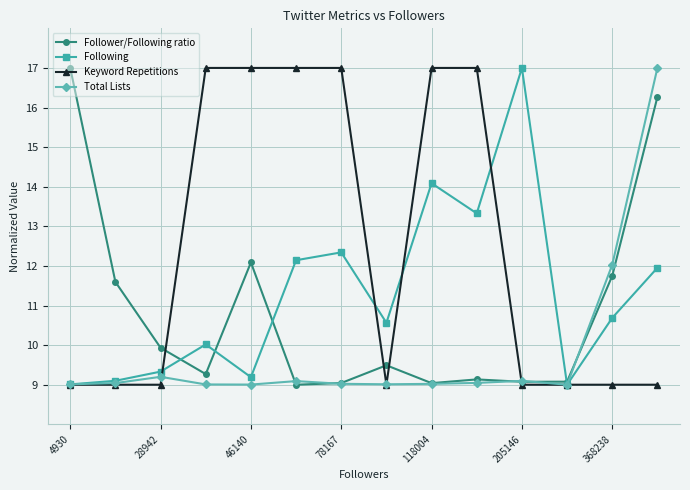

In Following, how many points are lower than both neighbors (excluding endpoints)?

4